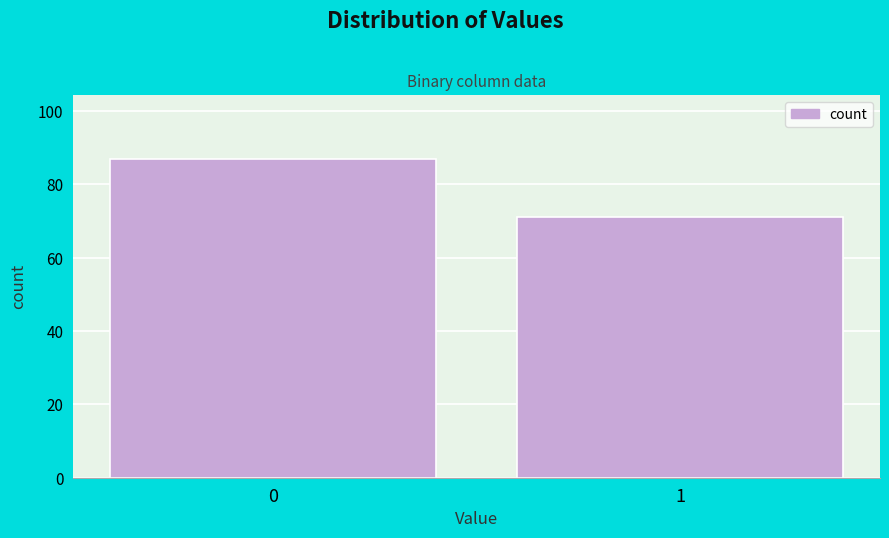

Reading left to right, list all the values displayed in this chart.

0=87	1=71